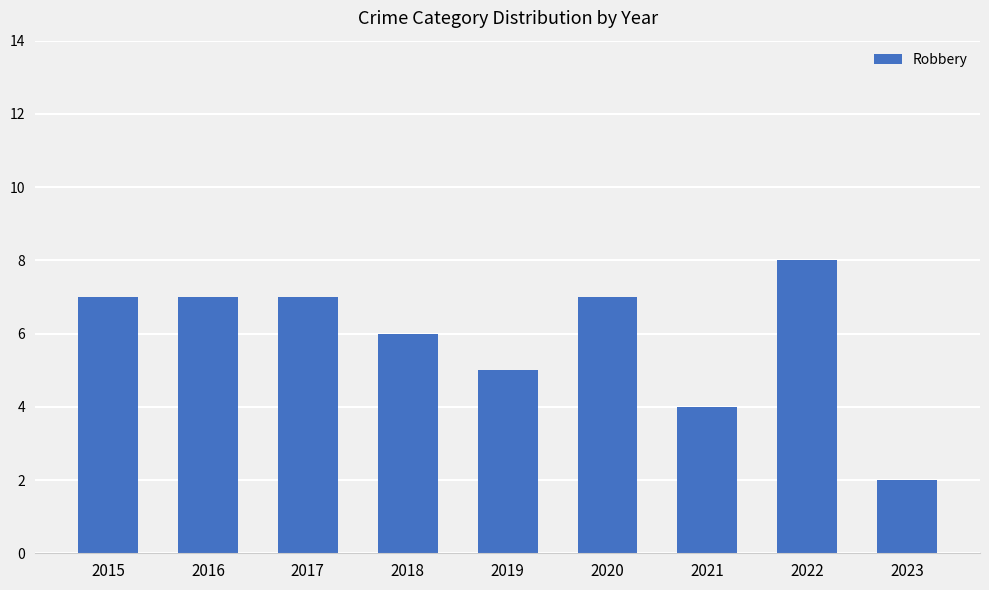

What is the smallest value displayed?

2